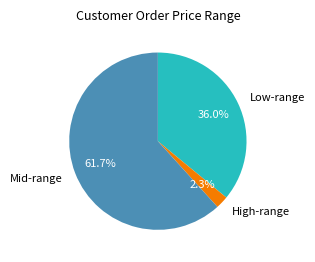

Count the number of slices in the pie.

3